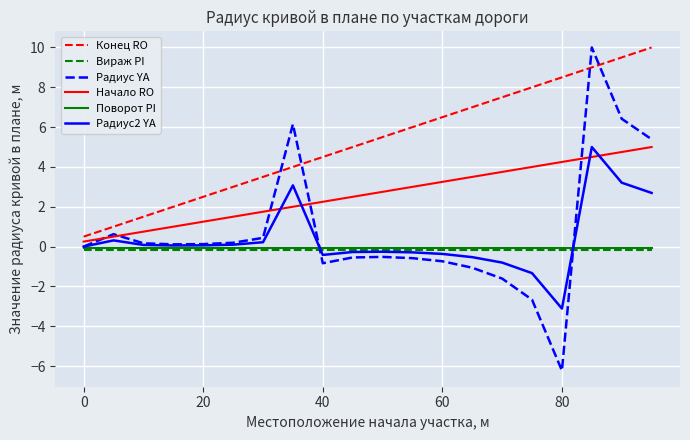

What is the maximum value for Радиус2 YA?

5.0